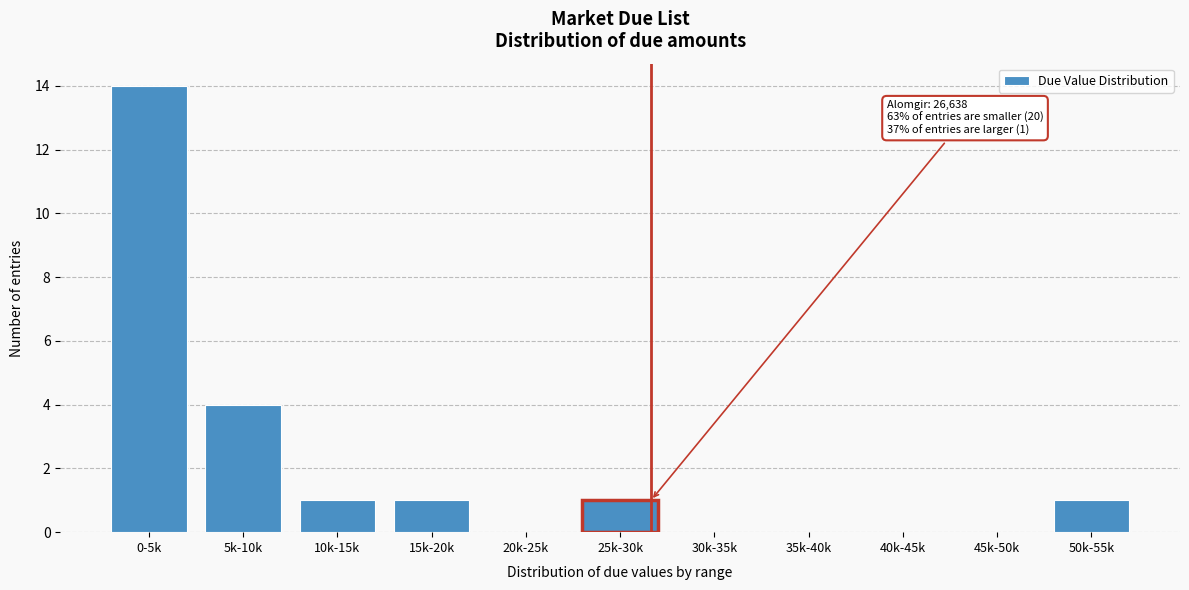

Reading left to right, extract all data points from this chart.

0-5k=14	5k-10k=4	10k-15k=1	15k-20k=1	20k-25k=0	25k-30k=1	30k-35k=0	35k-40k=0	40k-45k=0	45k-50k=0	50k-55k=1